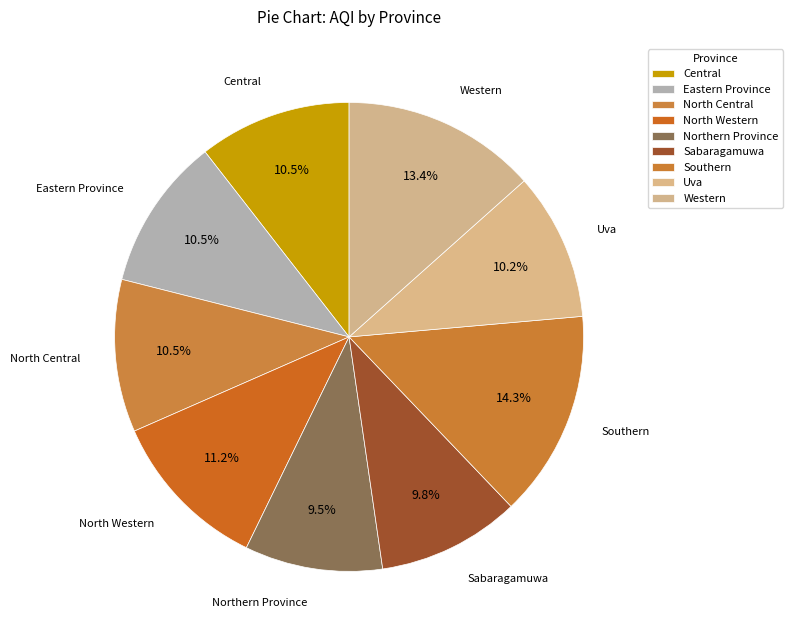

Does any single category account for the majority?

No